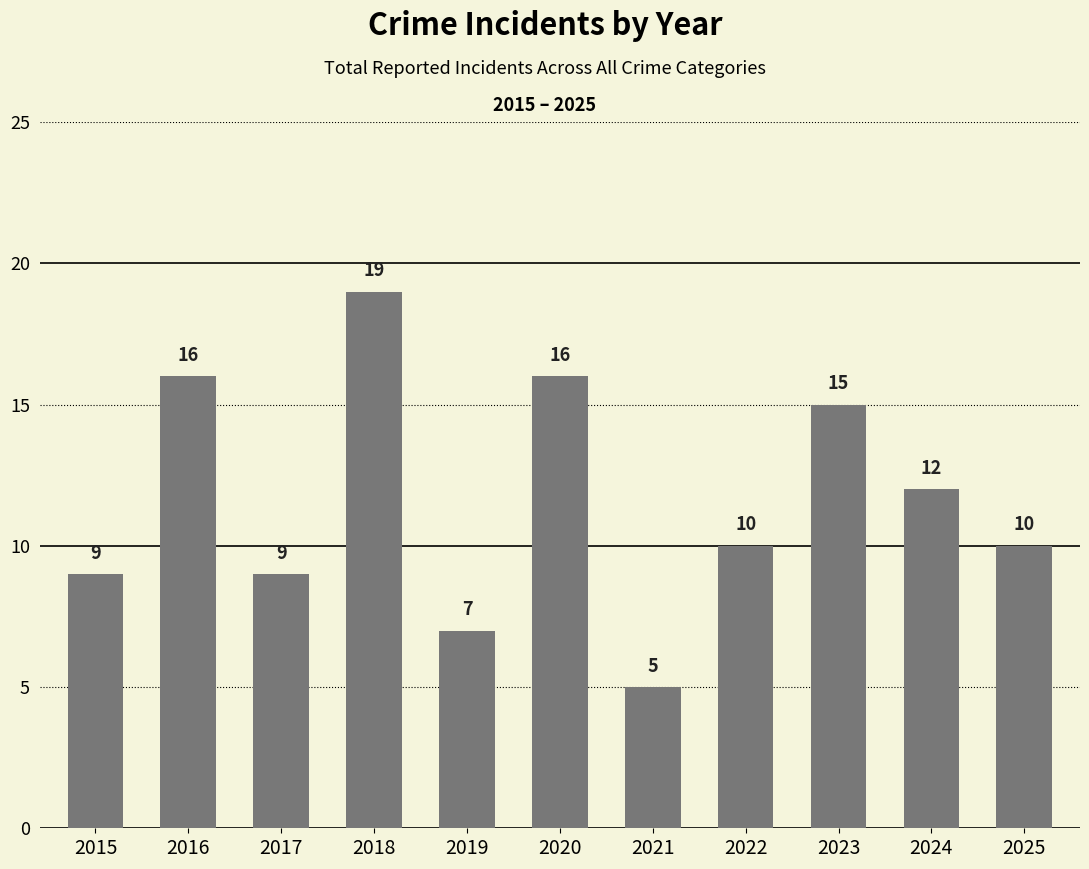

Is it true that the value at 2021 is 5?

True